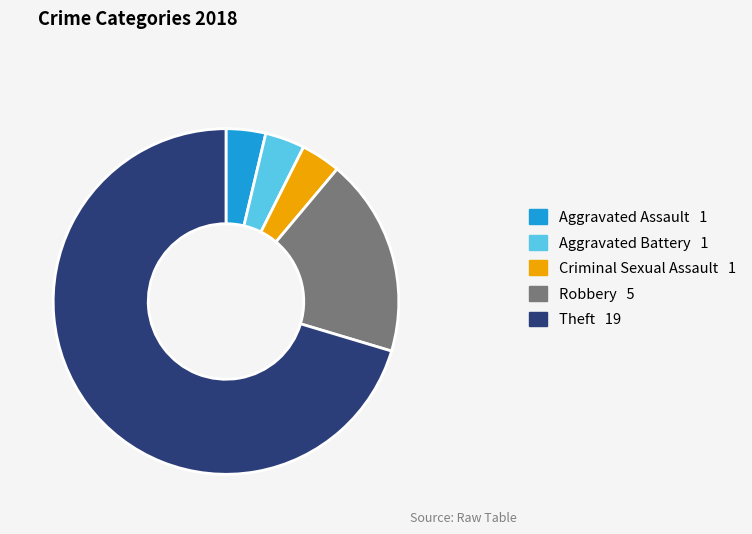

Between Robbery 5 and Theft 19, which is larger?

Theft 19